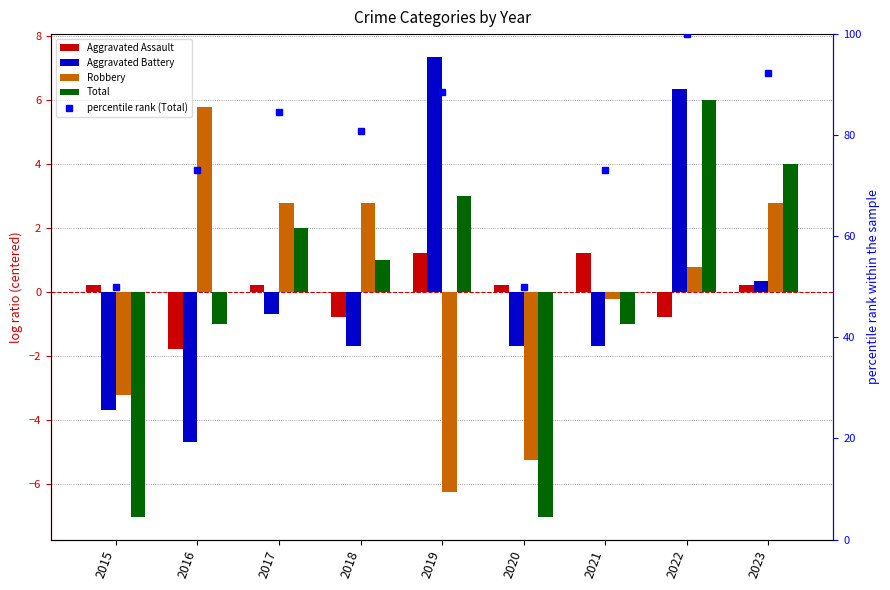

Which series has the largest total across all categories?

percentile rank (Total)